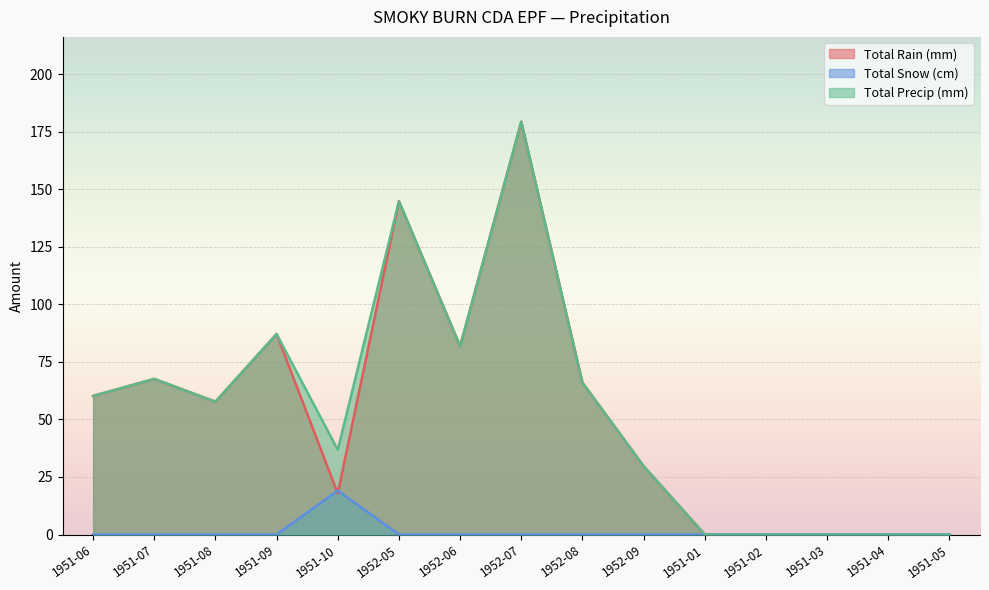

Reading left to right, extract all data points from this chart.

Total Rain (mm): 60.2	67.6	57.7	87.1	17.8	144.8	81.8	179.3	66.0	29.7	0.0	0.0	0.0	0.0	0.0
Total Snow (cm): 0.0	0.0	0.0	0.0	19.1	0.0	0.0	0.0	0.0	0.0	0.0	0.0	0.0	0.0	0.0
Total Precip (mm): 60.2	67.6	57.7	87.1	36.8	144.8	81.8	179.3	66.0	29.7	0.0	0.0	0.0	0.0	0.0